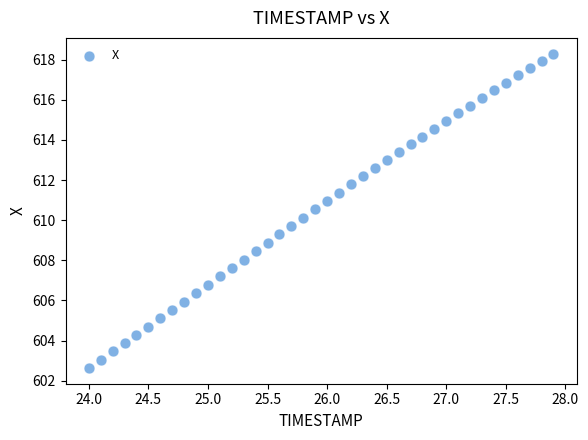

What is the range of Y values (max minus min)?

15.7